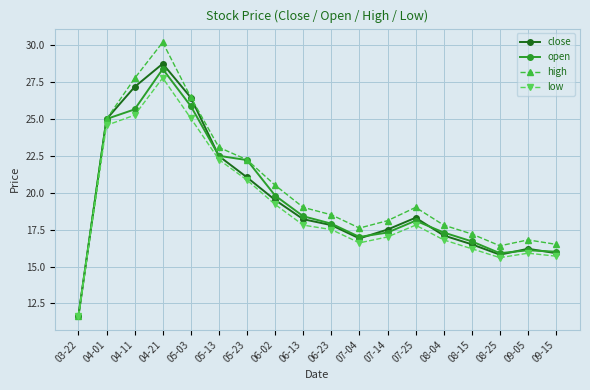

Is the value of low at 07-14 greater than the value of close at 06-02?

No